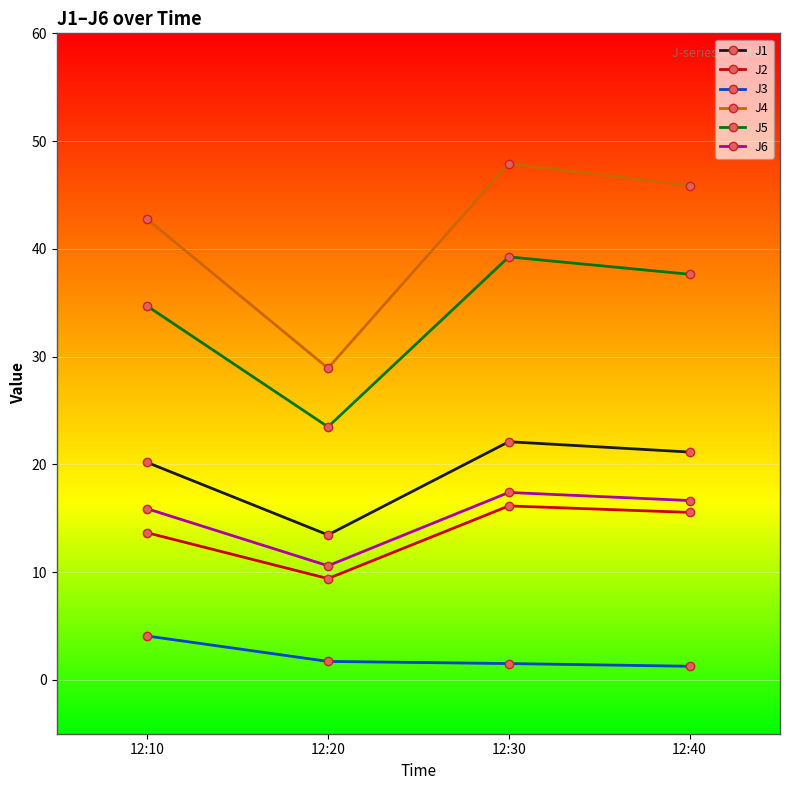

True or false: J2 and J6 intersect in this chart.

False